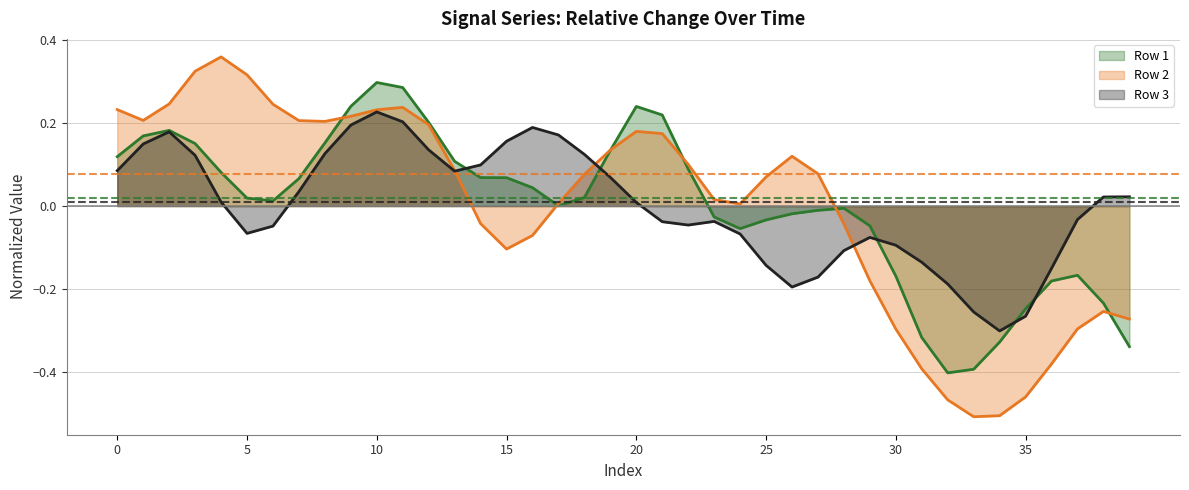

Count the number of categories in the chart.

40